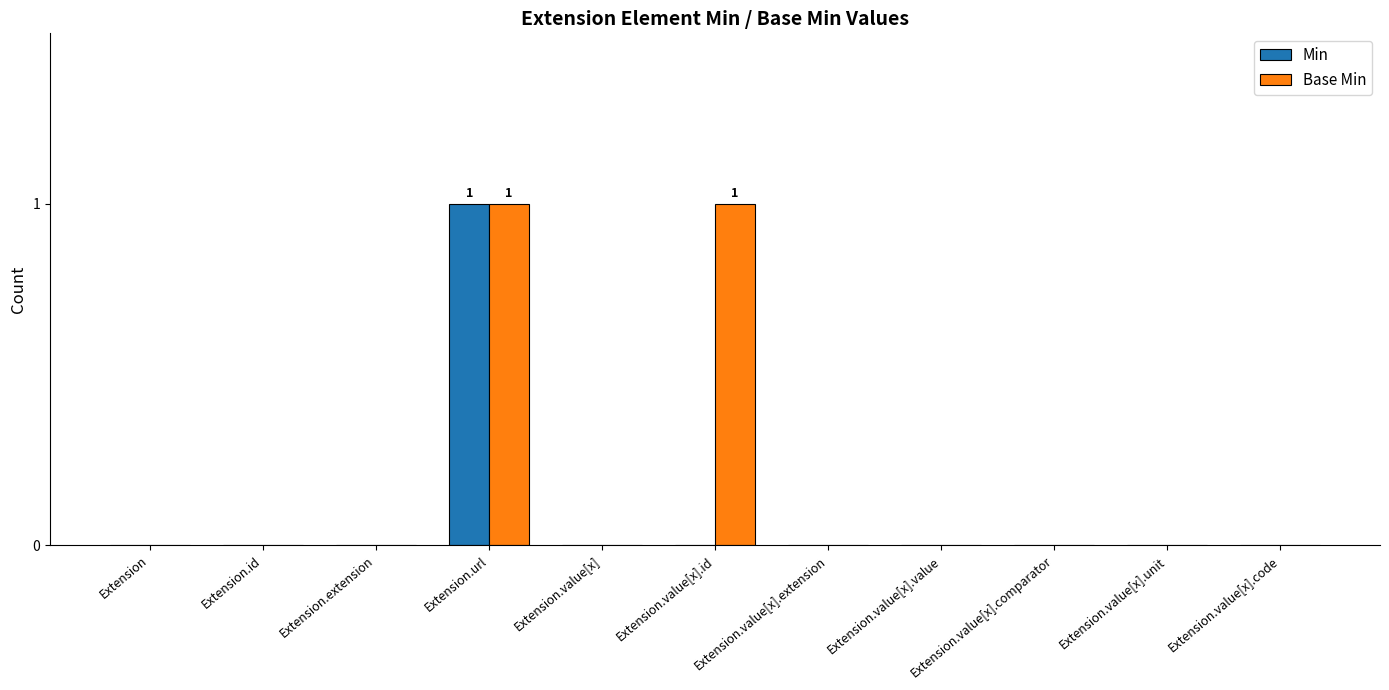

Is it true that Base Min equals 0 at Extension.value[x].unit?

True